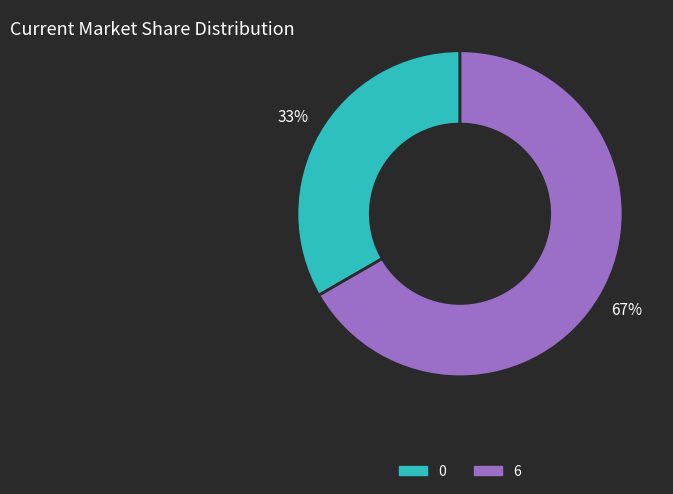

What is the ratio of the value at 0 to the value at 6?

0.5